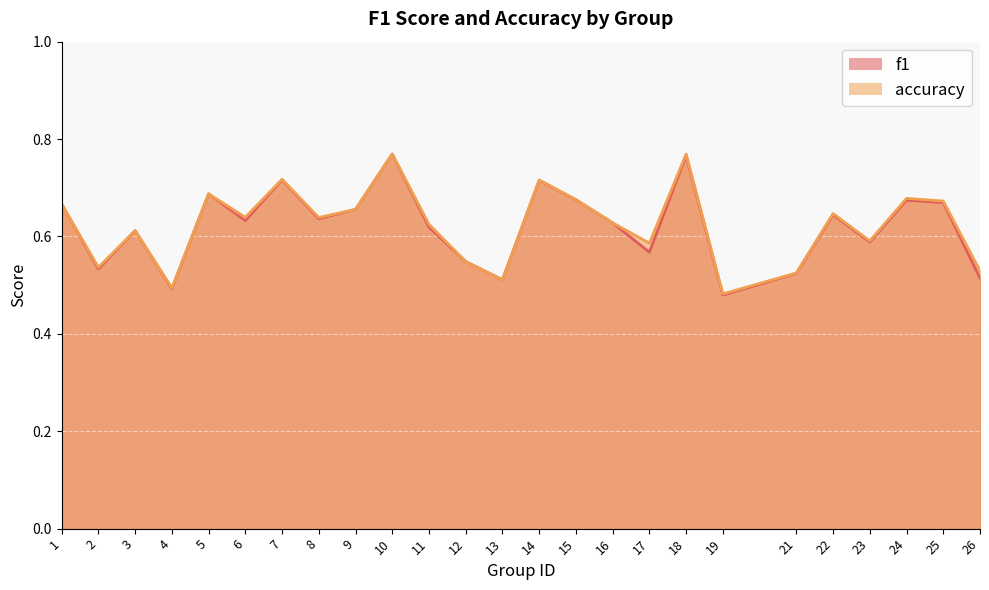

True or false: accuracy and f1 cross at least once.

False